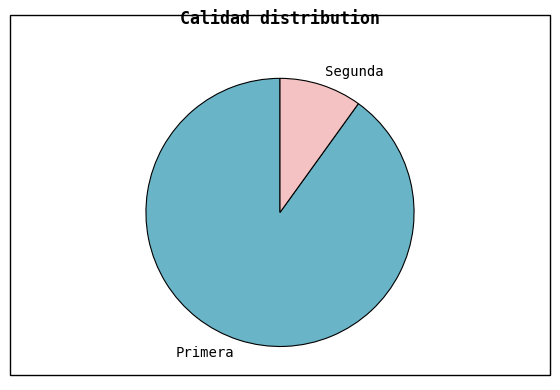

Count the number of slices in the pie.

2